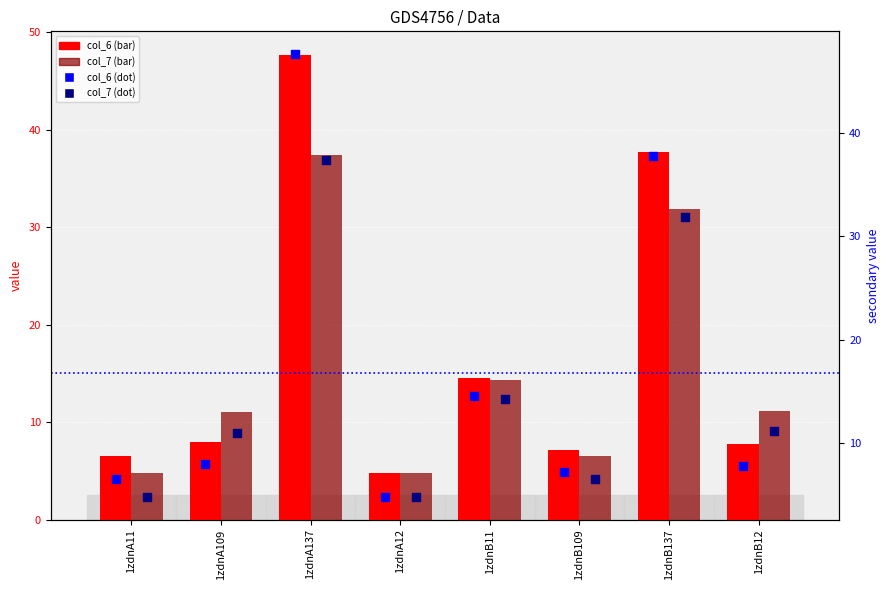

Which series has the largest total across all categories?

col_6